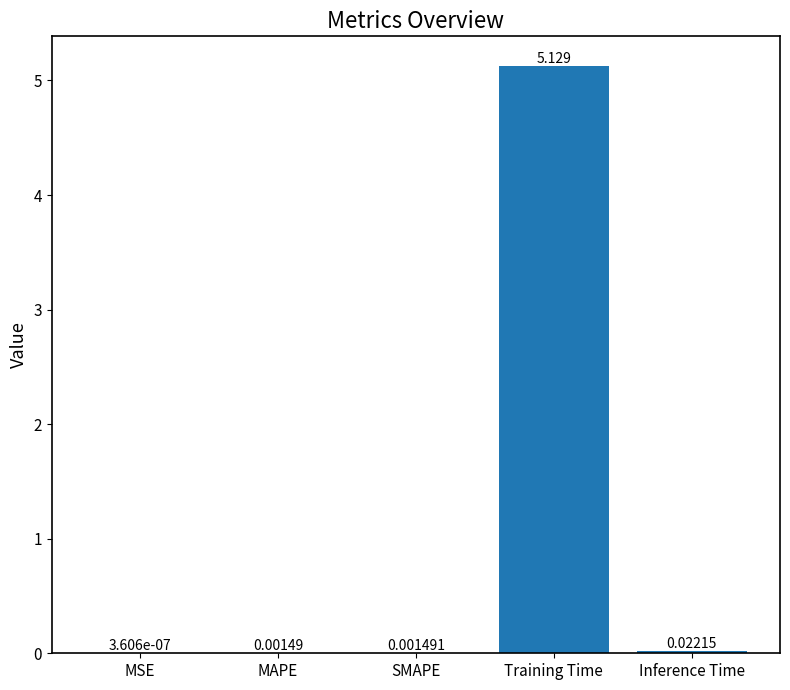

Where is the data nearest to the value 2?

Inference Time